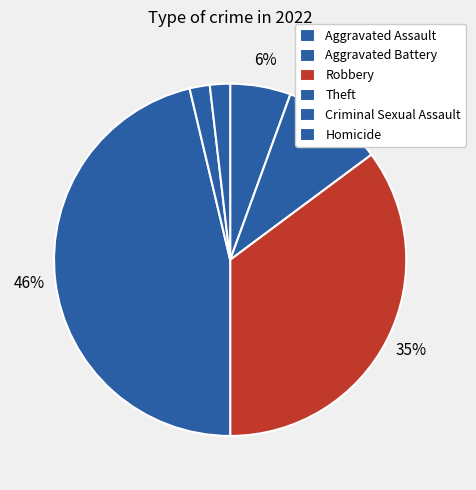

Count the number of slices in the pie.

6